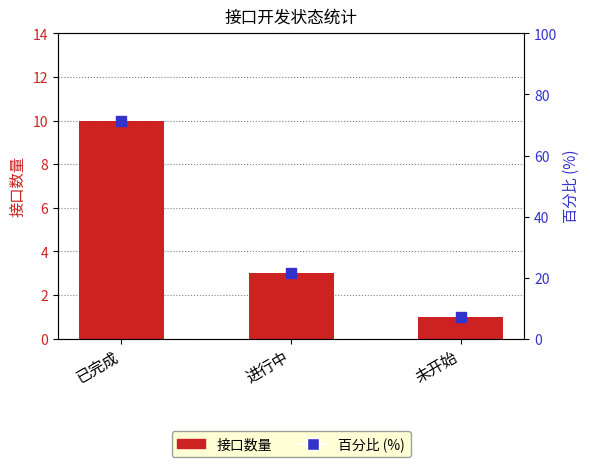

What are all the series names shown in the legend?

接口数量, 百分比 (%)